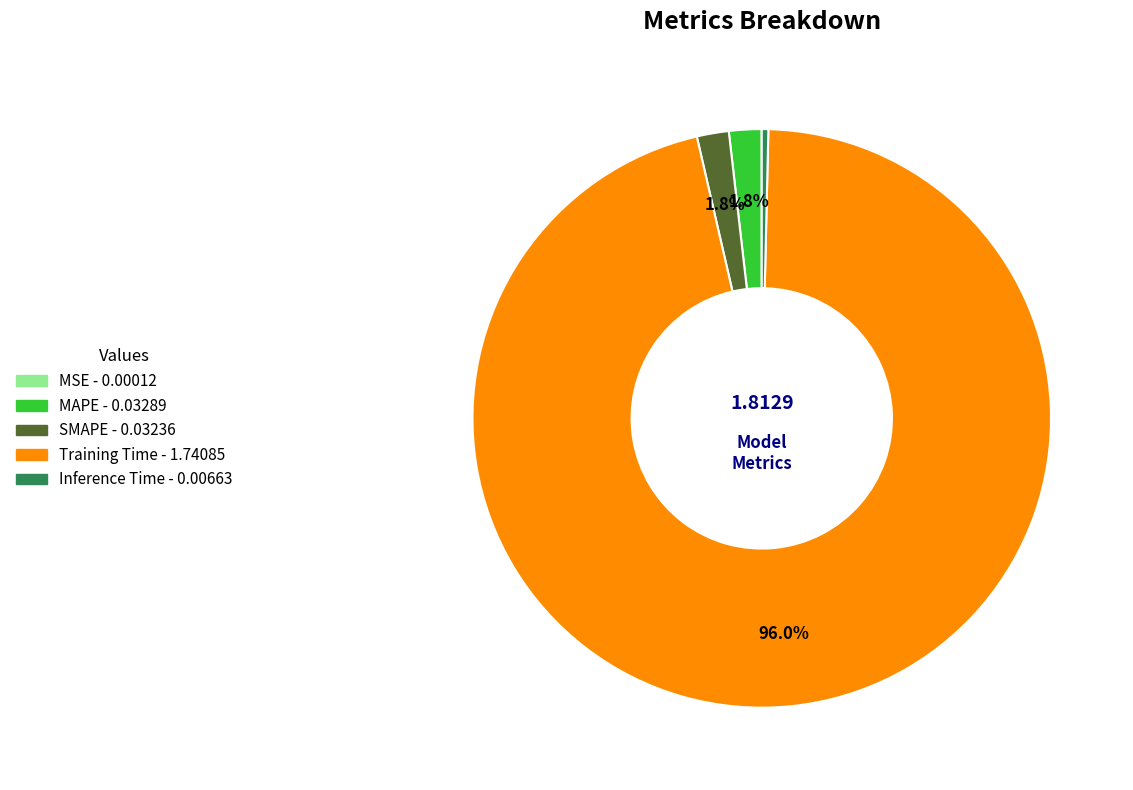

What percentage is NOT represented by MAPE?

98.2%